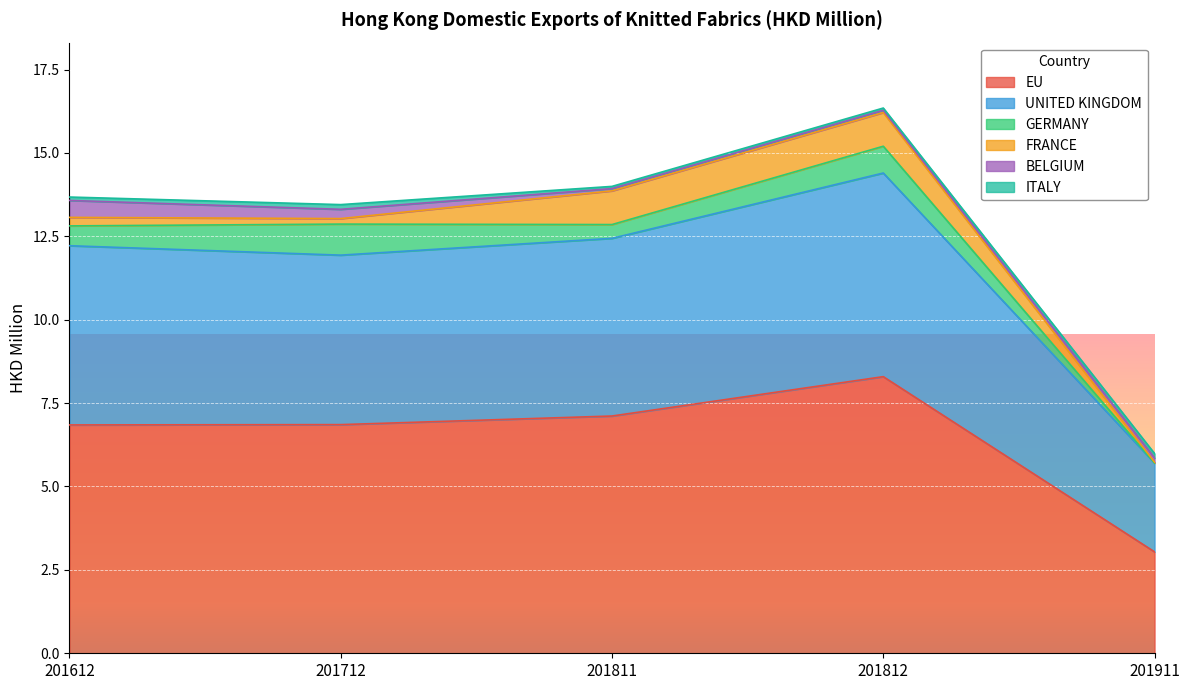

What is the sum of all FRANCE values?

2.5